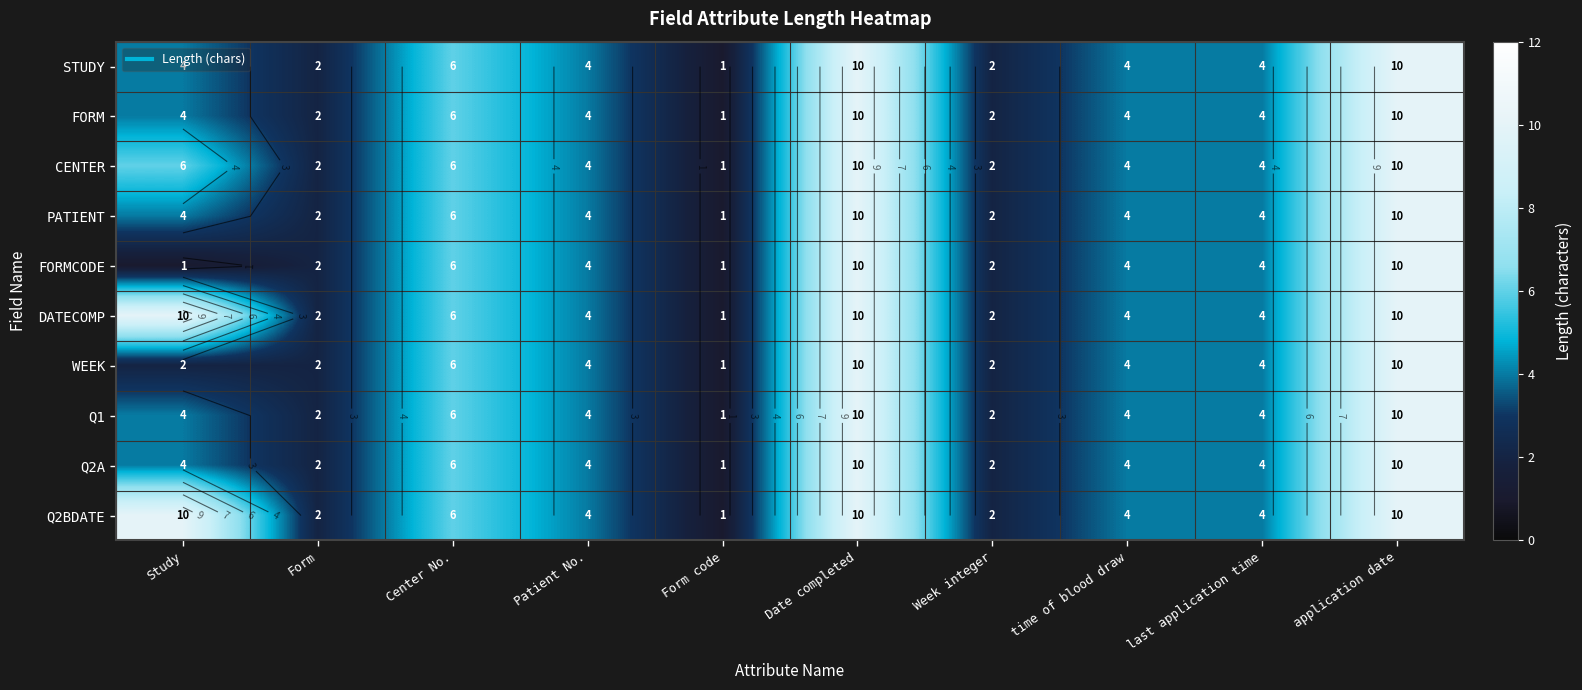

How many FORMCODE values are between 2 and 6?

6